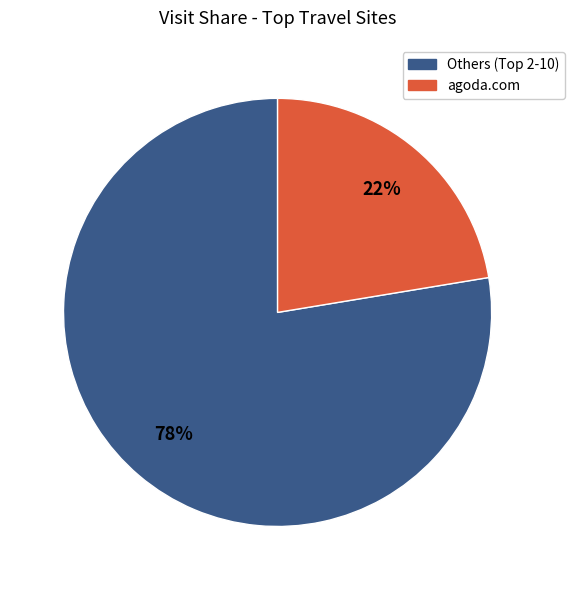

To the nearest percent, what percentage of the pie is agoda.com?

22%